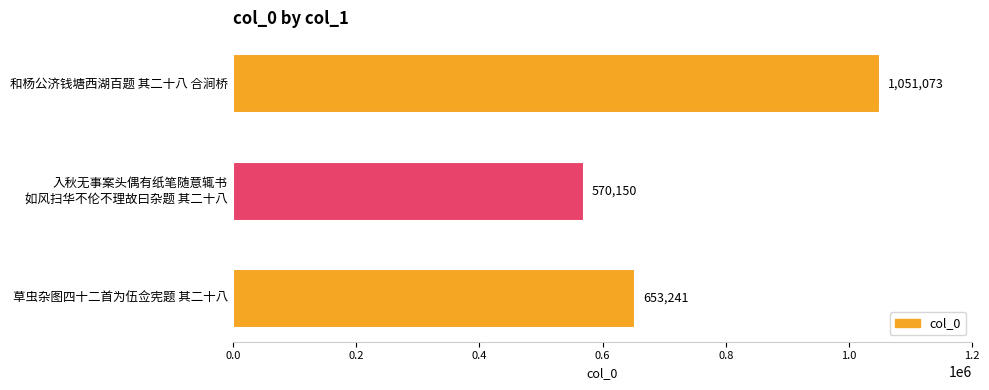

Between 草虫杂图四十二首为伍佥宪题 其二十八 and 和杨公济钱塘西湖百题 其二十八 合涧桥, which is larger?

和杨公济钱塘西湖百题 其二十八 合涧桥